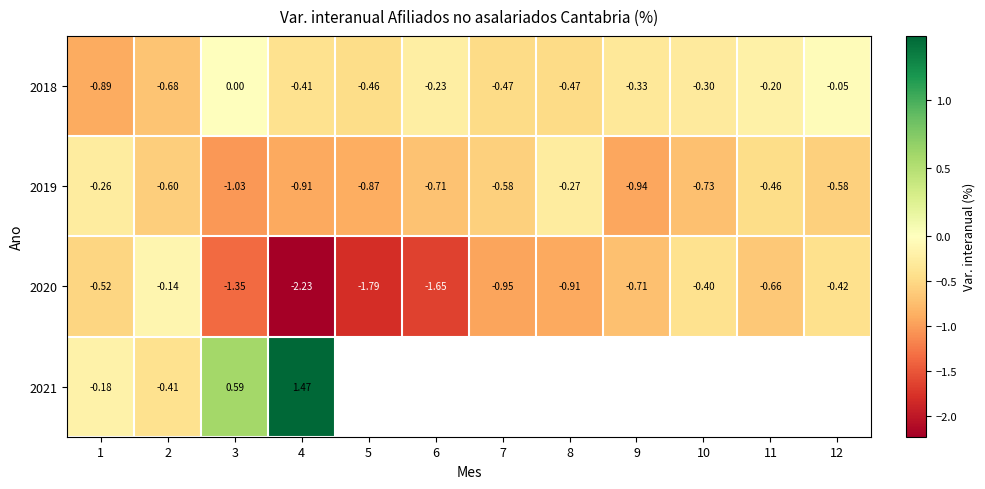

Is the value of 2020 at 8 greater than the value of 2018 at 5?

No